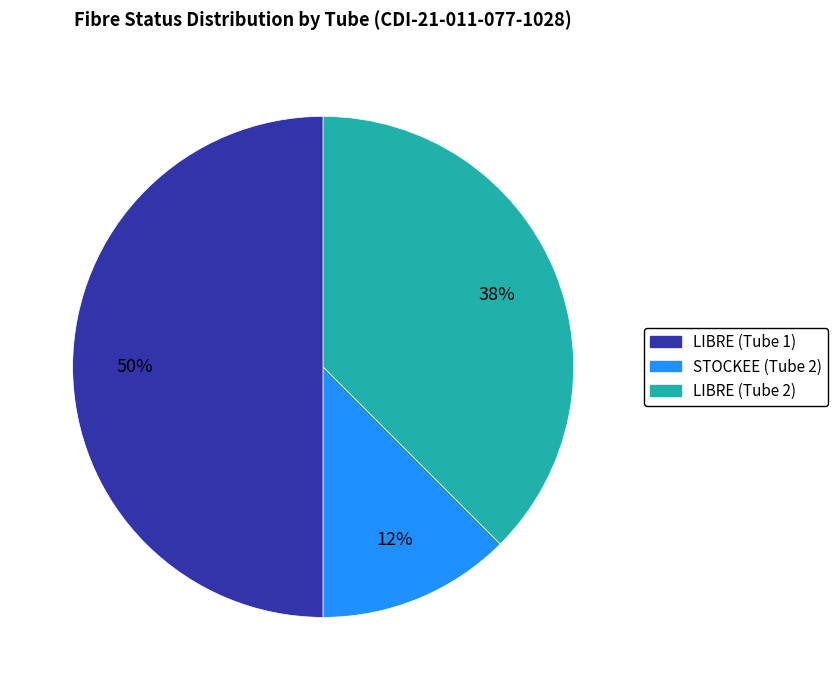

What is the smallest slice in the pie chart?

STOCKEE (Tube 2)